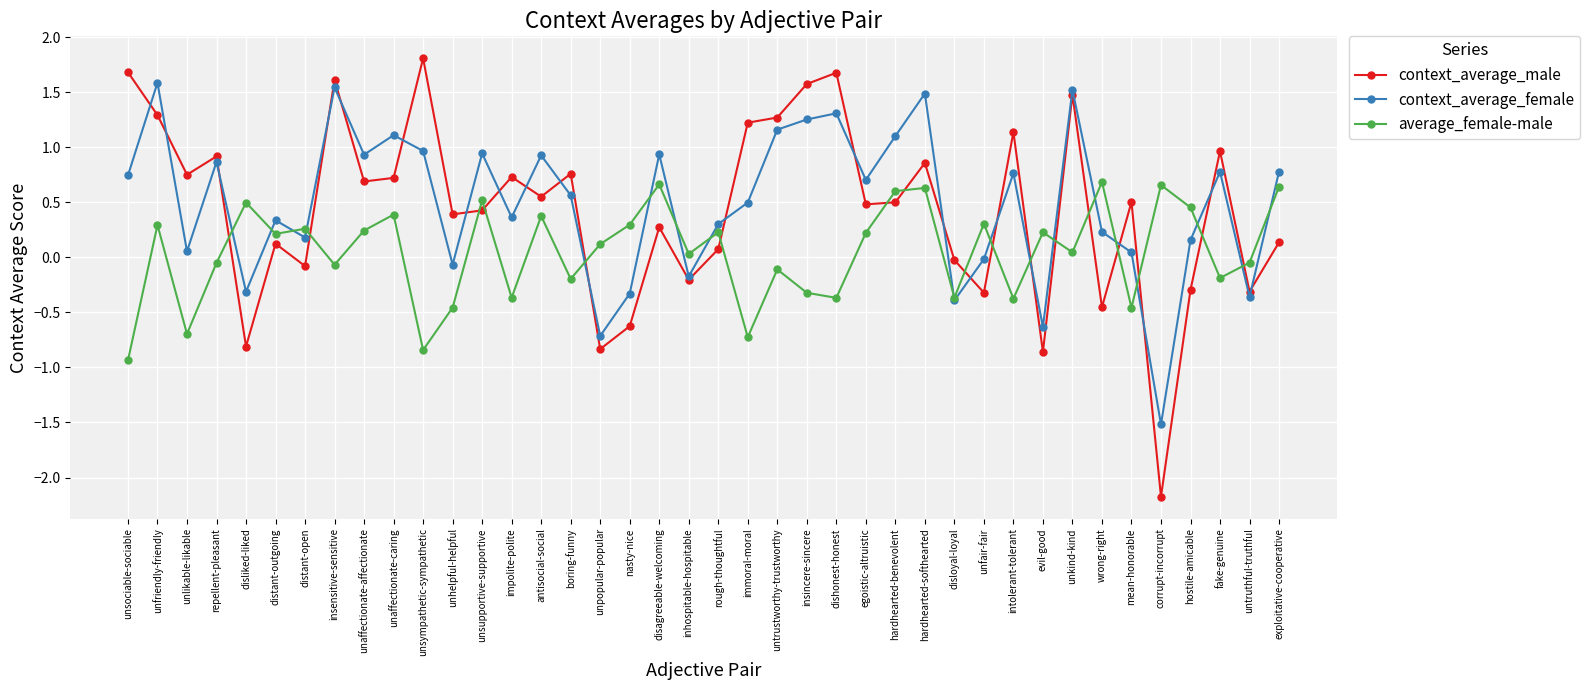

Which series has the largest total across all categories?

context_average_female